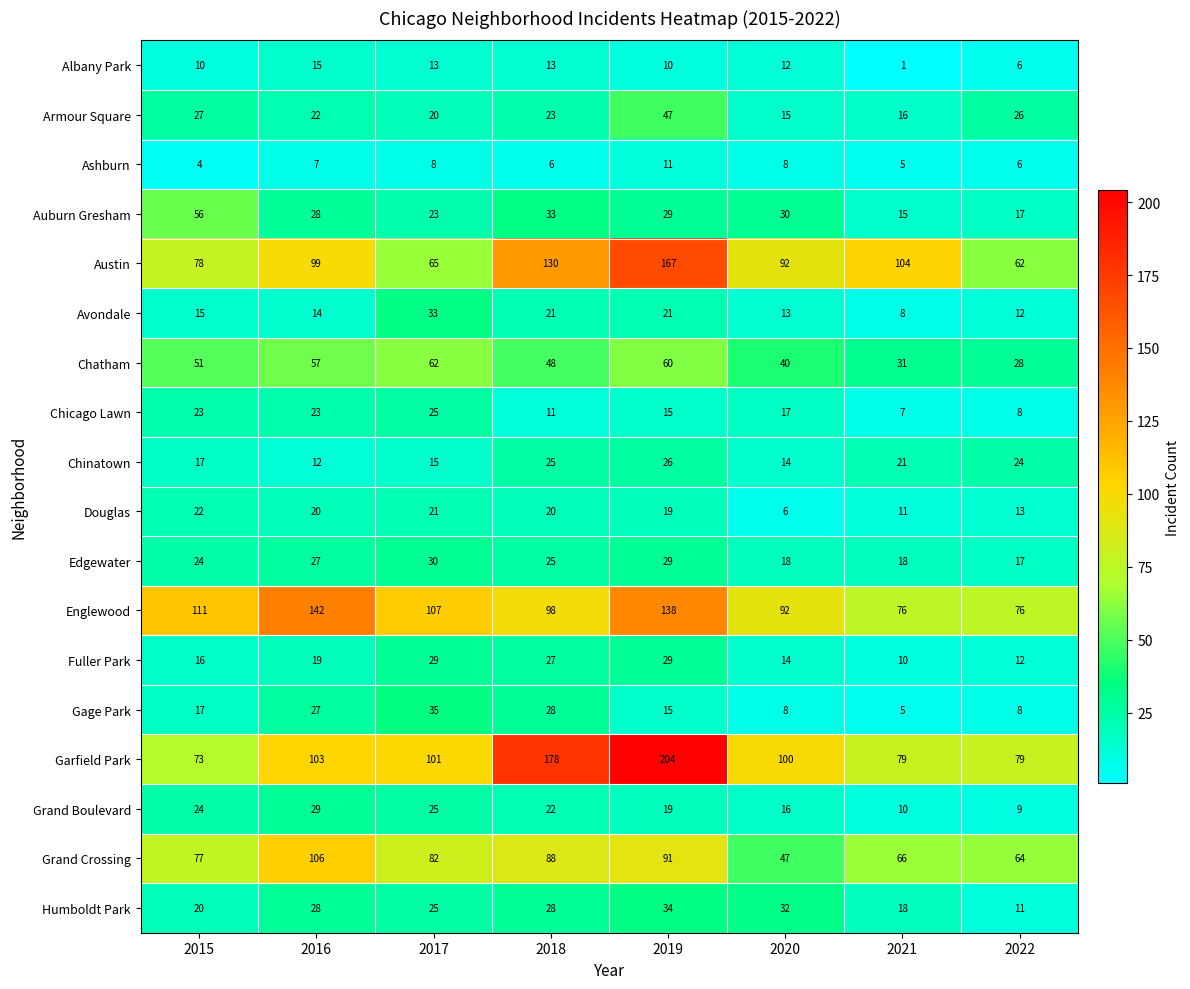

What is the difference between the Auburn Gresham values at 2017 and 2020?

7